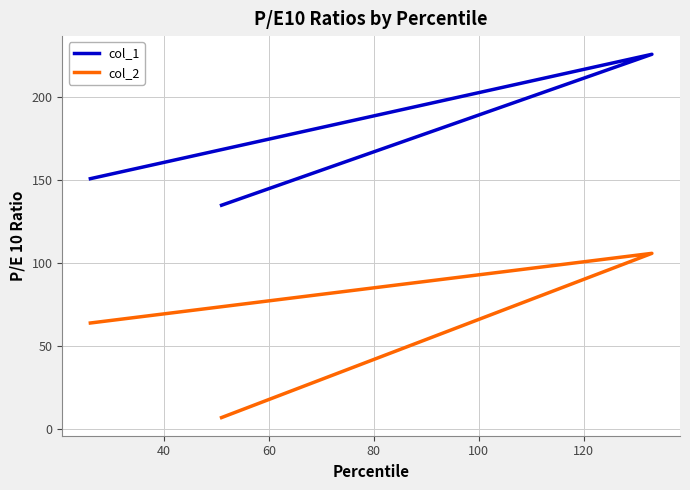

Count the col_1 values in the range 135 to 226.

3